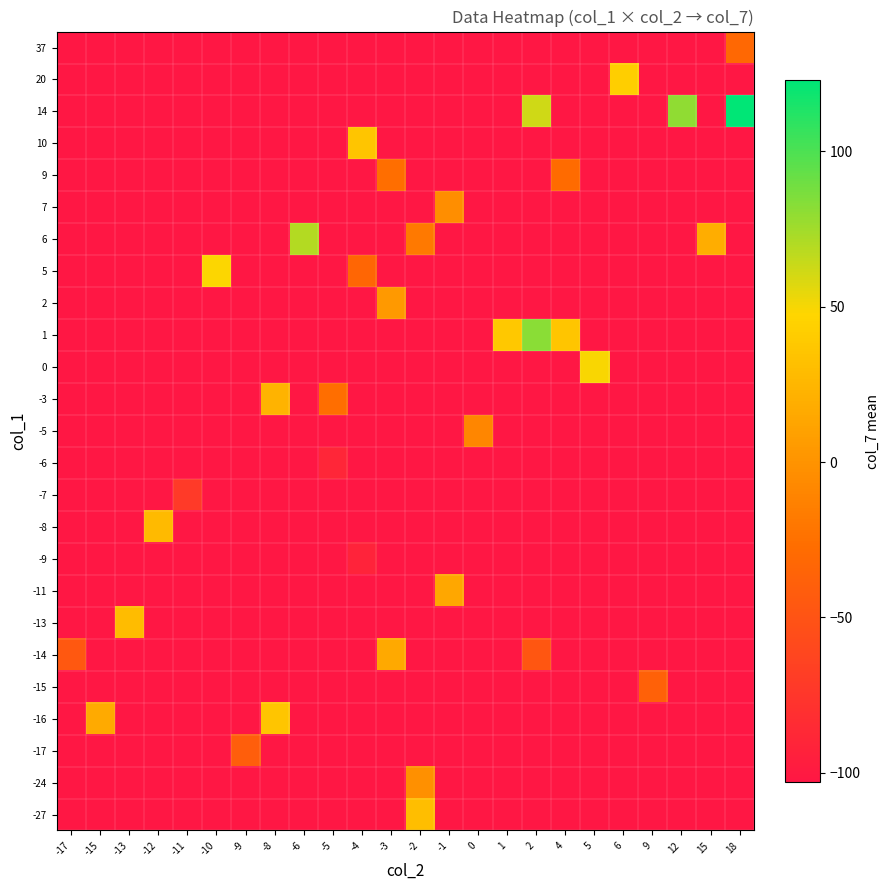

Which category has the highest value across all series?

18